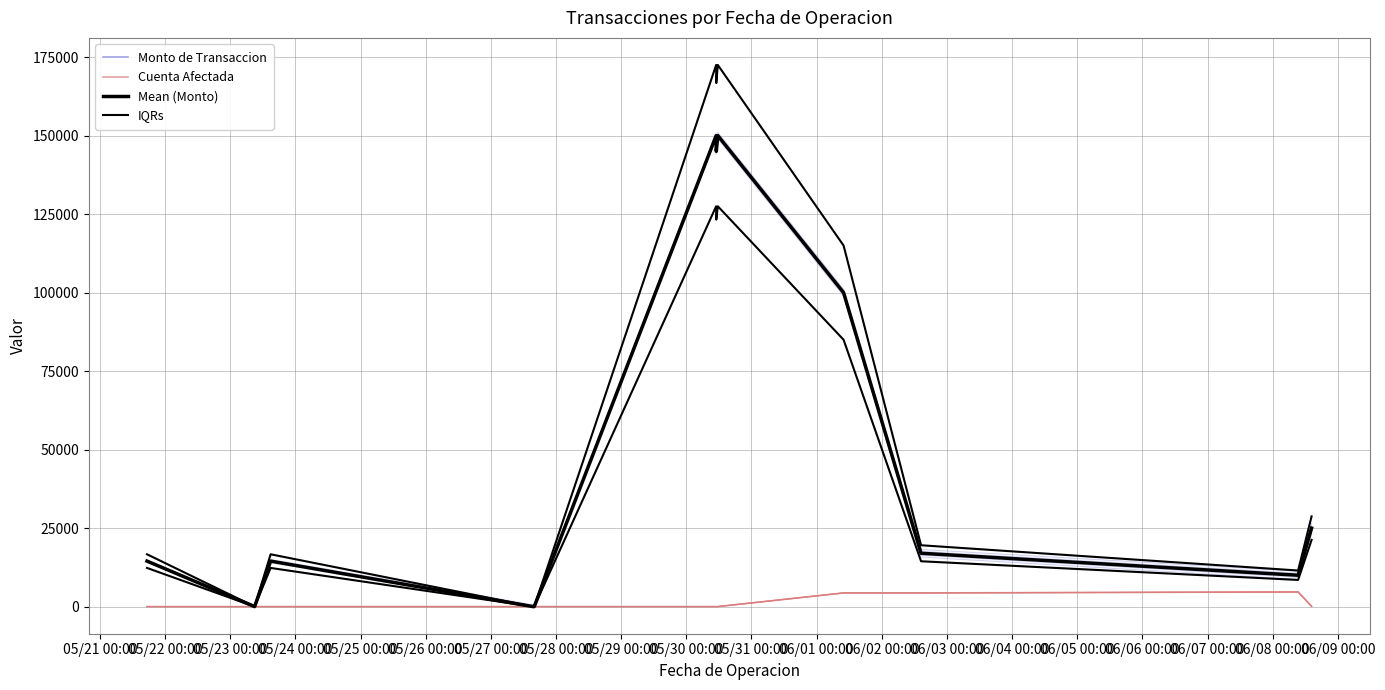

What is the label of the 6th point from the left?

05/26 00:00